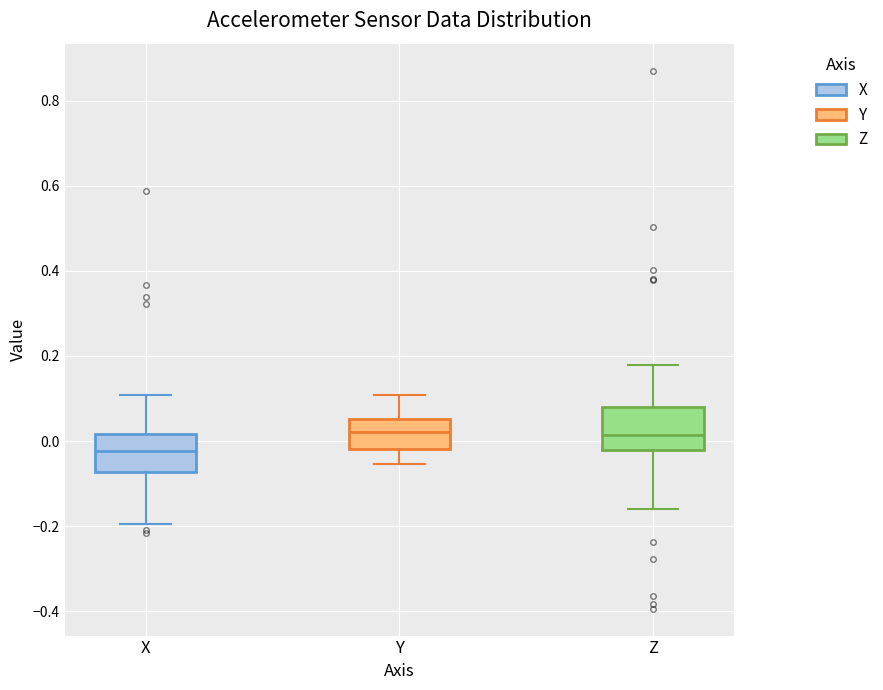

Reading left to right, transcribe this box plot: for each box, give where its median line is, the range the box spans, and where its two whiskers end, as read against the y-axis. The values are not printed on the chart, so give them approximately, as read against the axis.

X: median -0.02, box -0.08 to 0.02, whiskers -0.20 to 0.10
Y: median 0.02, box -0.02 to 0.06, whiskers -0.06 to 0.10
Z: median 0.02, box -0.02 to 0.08, whiskers -0.16 to 0.18